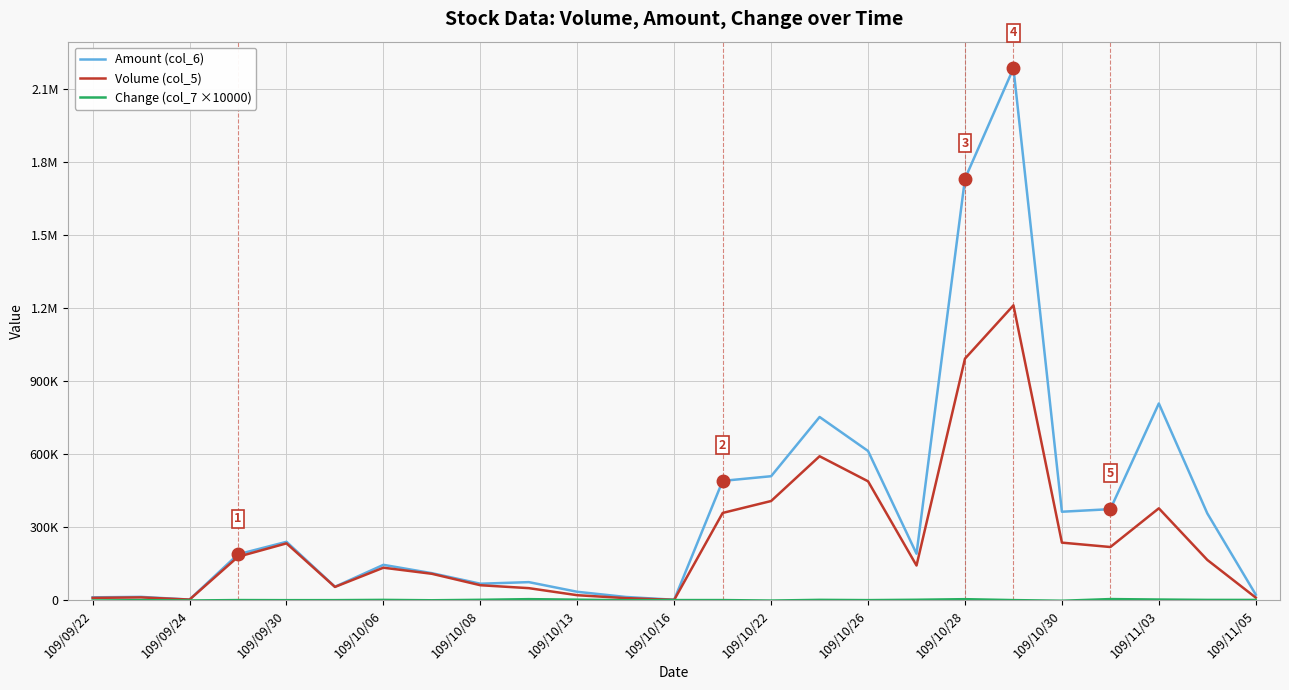

Is this an area chart (filled region under the line)?

No